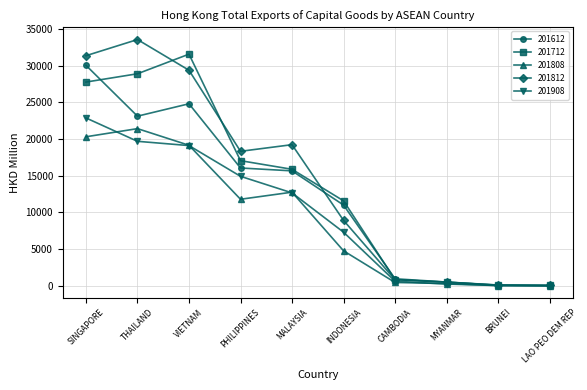

Where does the 201712 series first go above 15865?

SINGAPORE